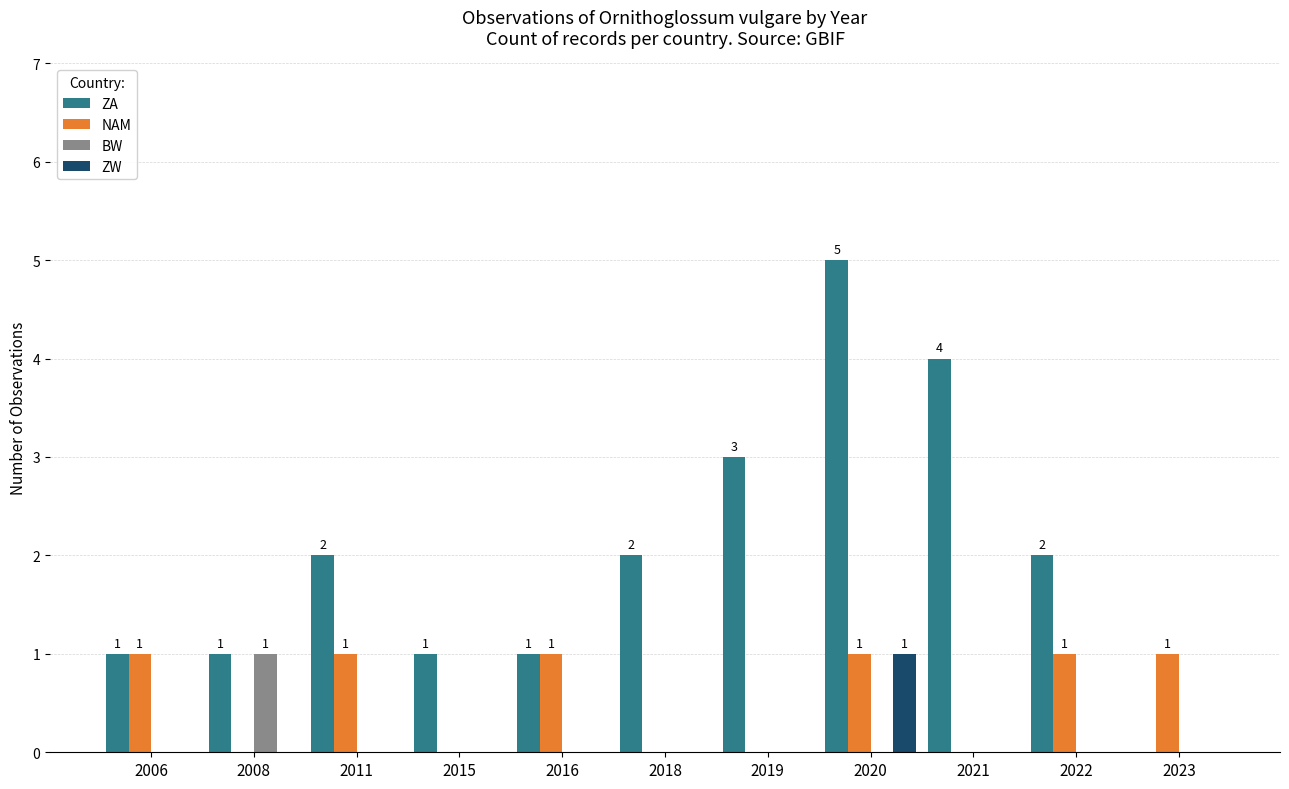

At which label does BW reach its peak?

2008